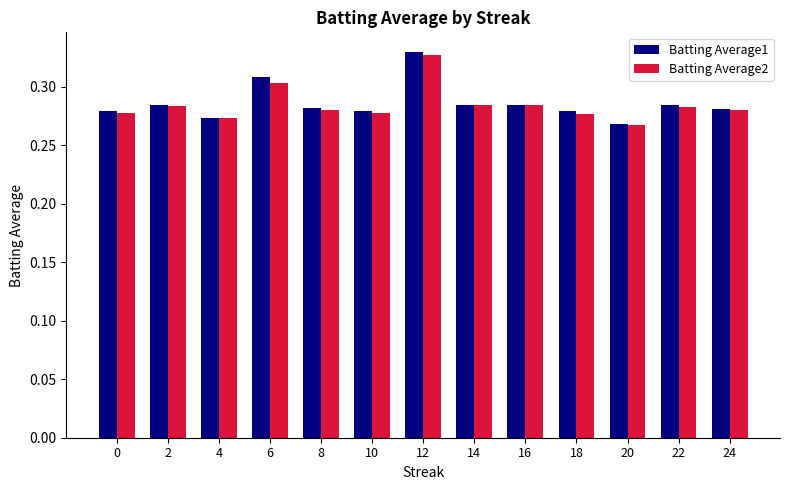

At how many categories does at least one series exceed 0?

13